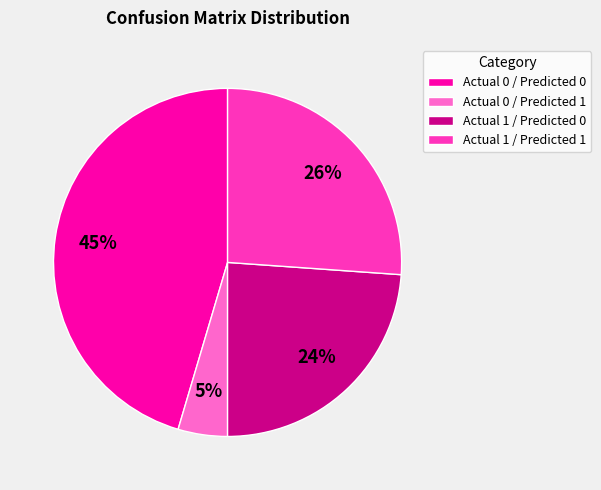

Between Actual 0 / Predicted 1 and Actual 1 / Predicted 0, which is larger?

Actual 1 / Predicted 0